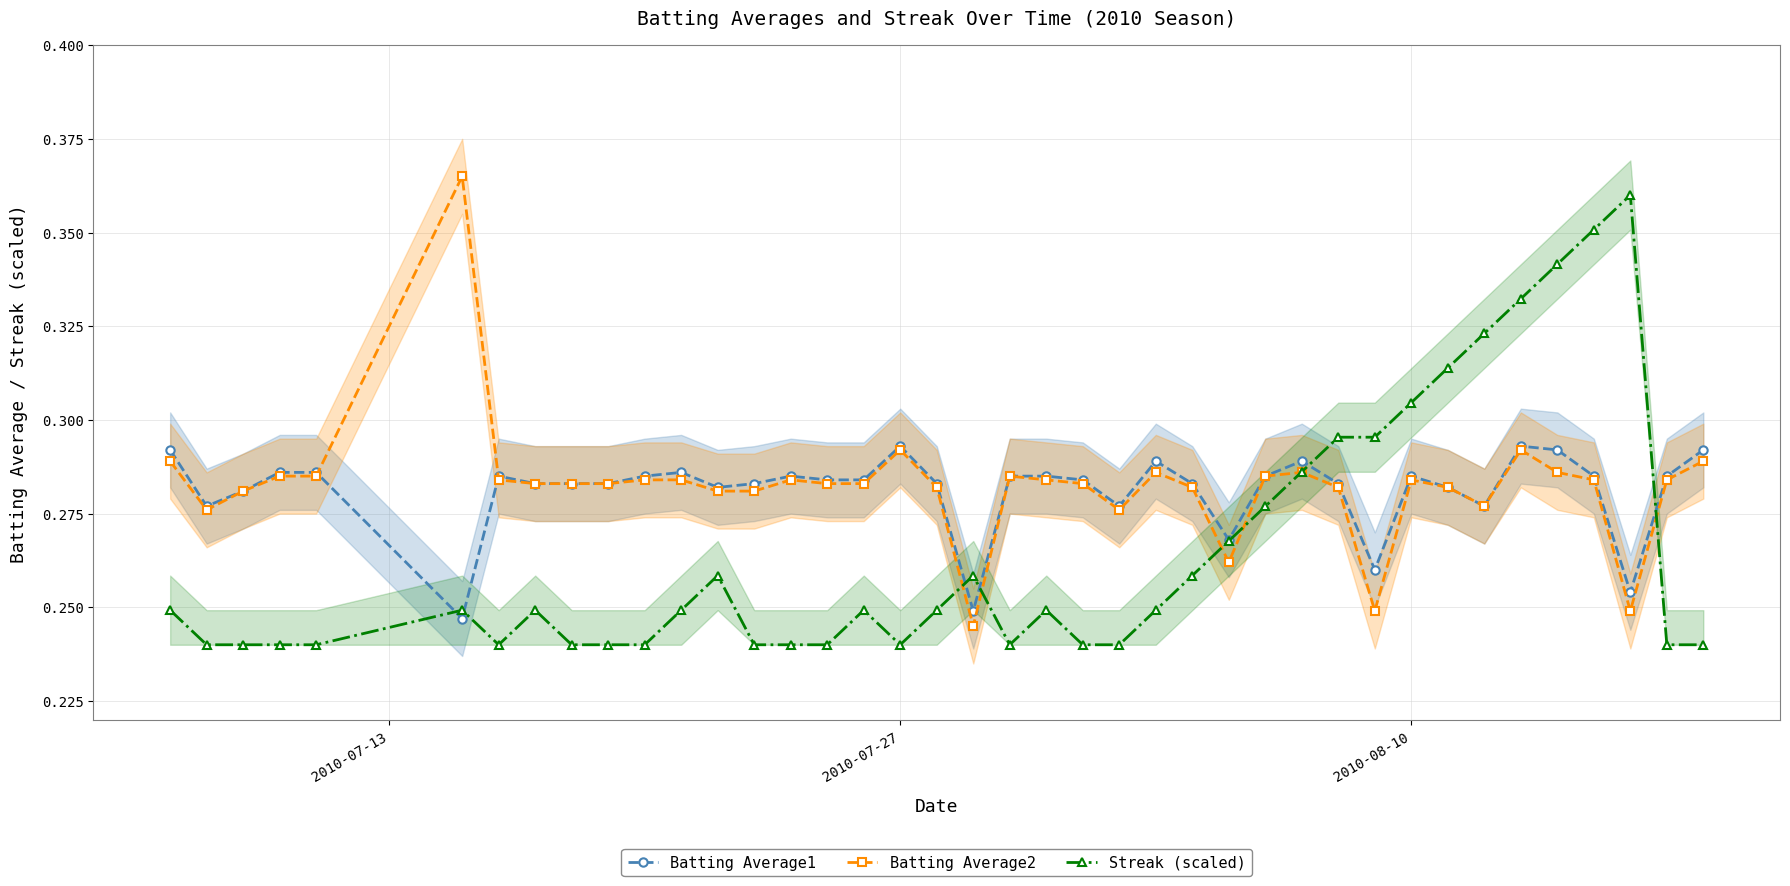

Does the chart display data point markers on the line(s)?

Yes